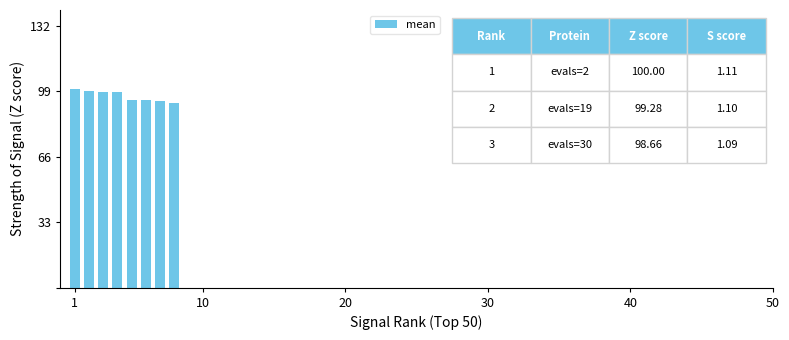

What is the value of the 6th bar from the left?

94.6